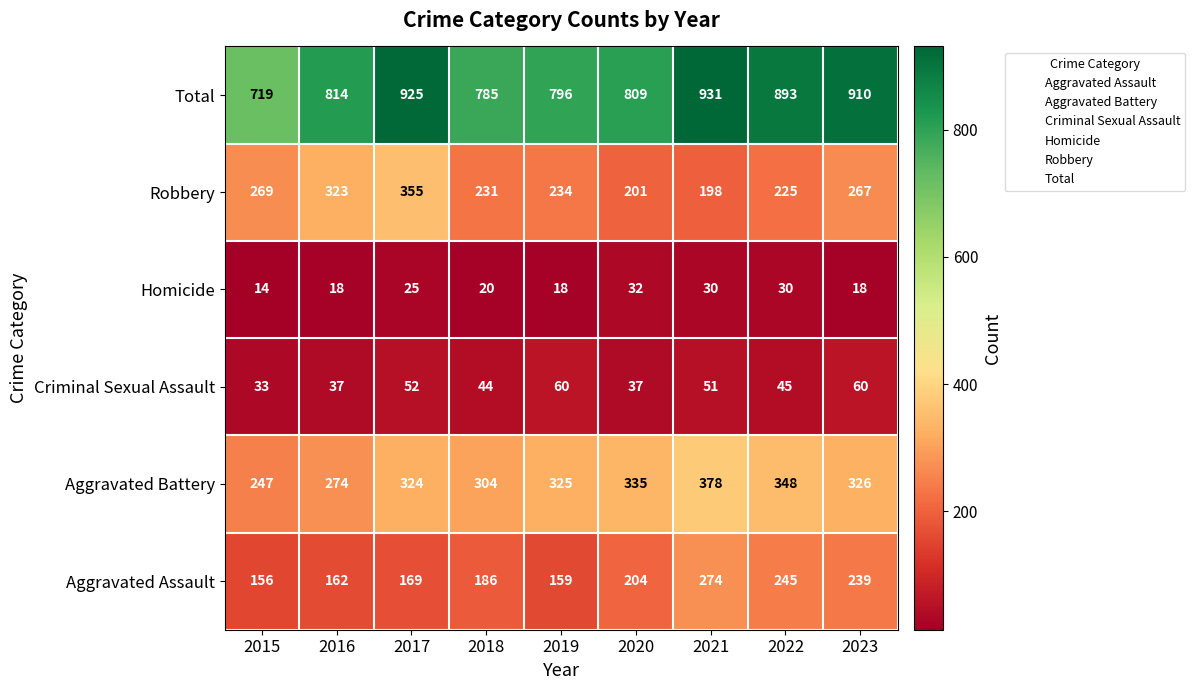

At 2022, list the series in order from largest to smallest.

Total, Aggravated Battery, Aggravated Assault, Robbery, Criminal Sexual Assault, Homicide